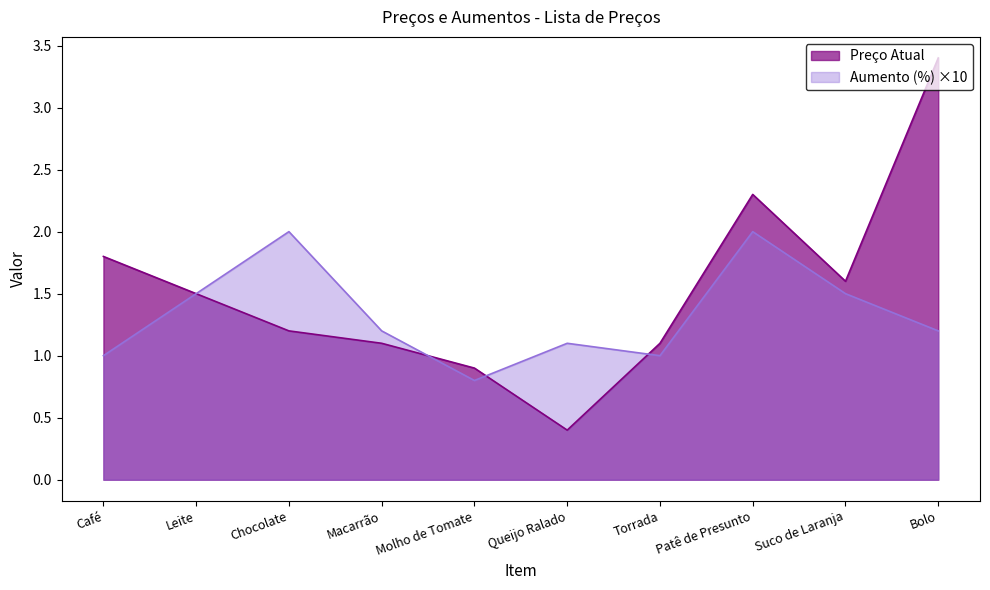

Which series changed the most between Leite and Suco de Laranja?

Preço Atual